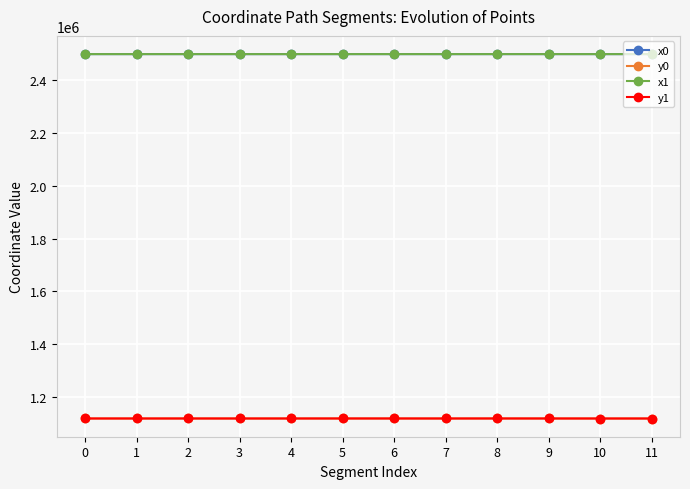

What is the total value across all series at 10?

7234588.1